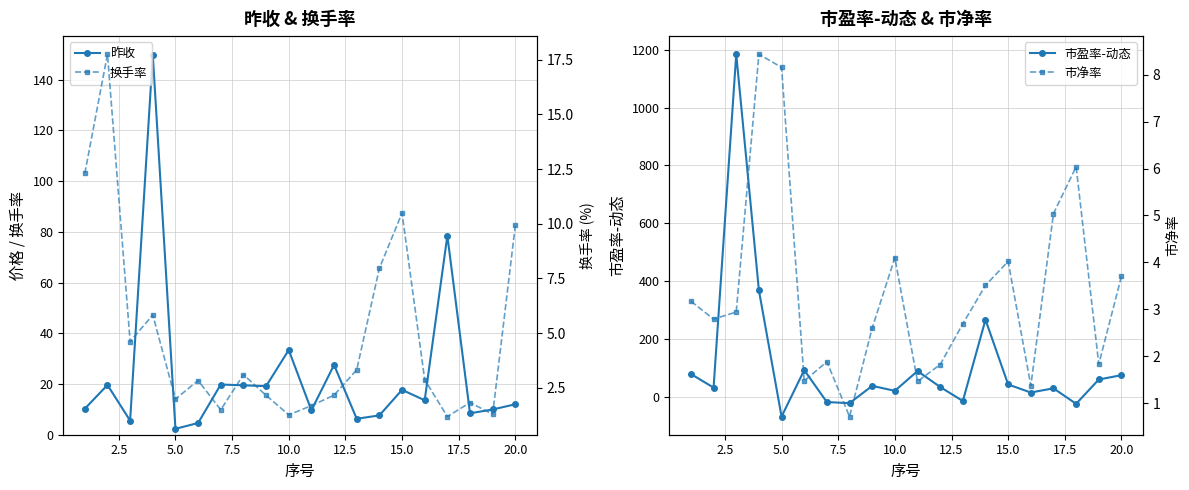

What is the maximum value for 市盈率-动态?

1184.5